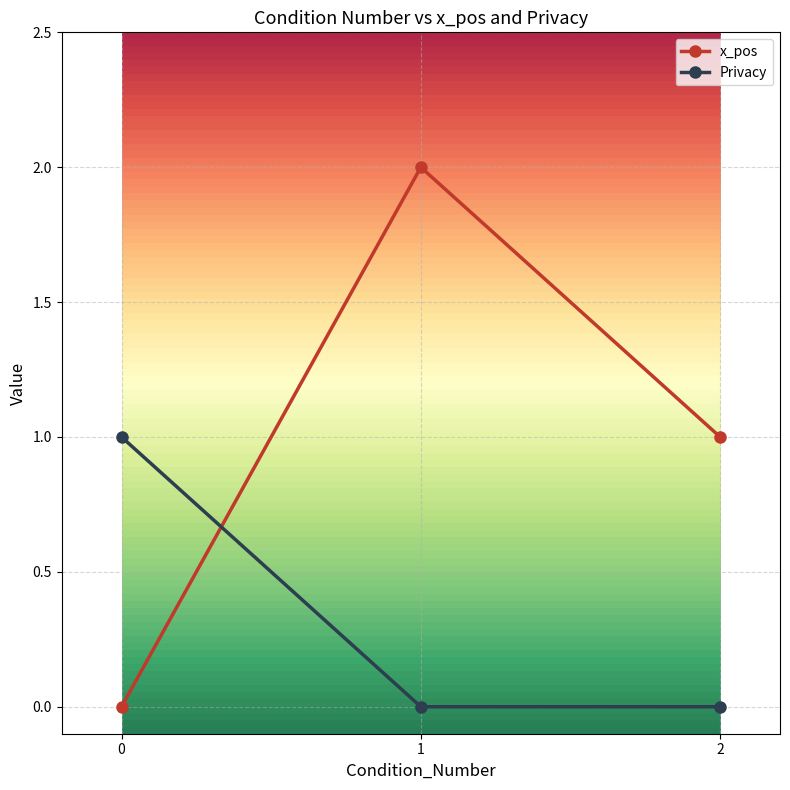

How many lines are shown in the chart?

2